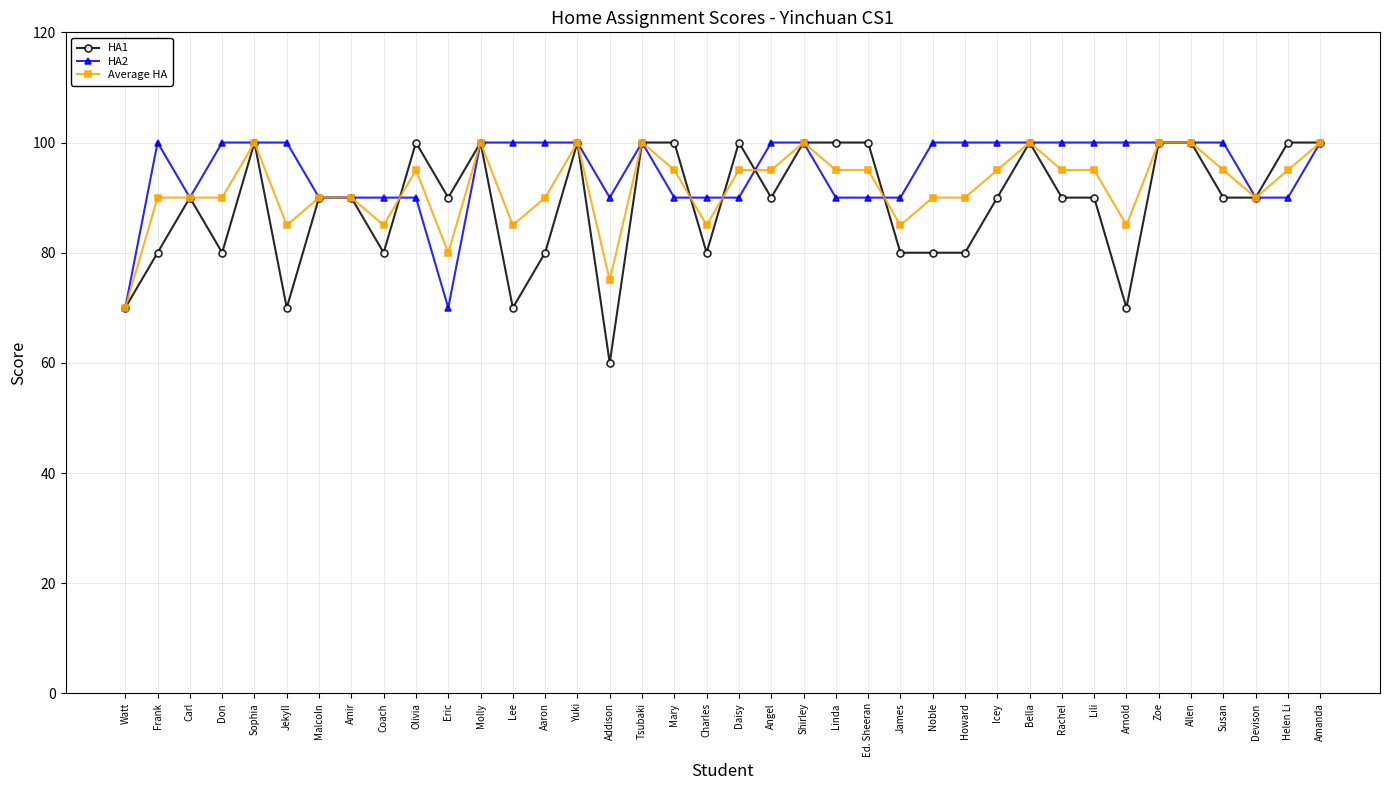

What is the label of the 38th point from the right?

Watt